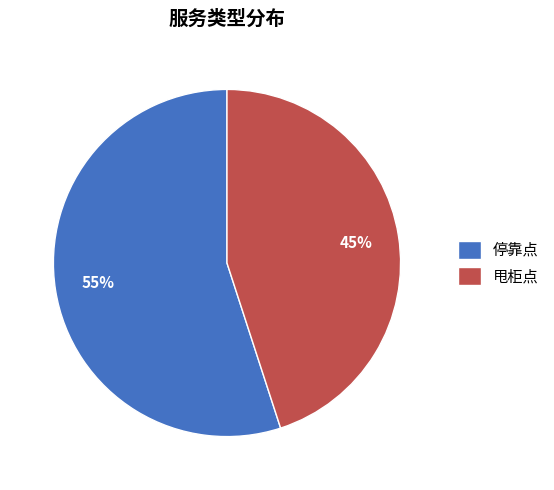

Count the number of slices in the pie.

2